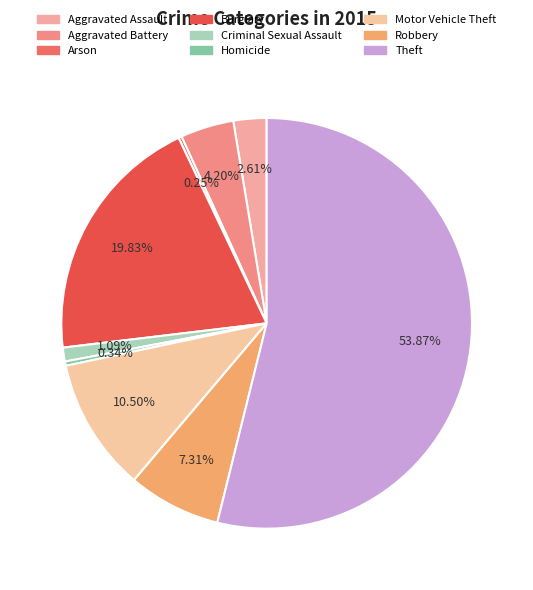

Combined, what portion of the pie is Aggravated Assault and Arson?

2.9%